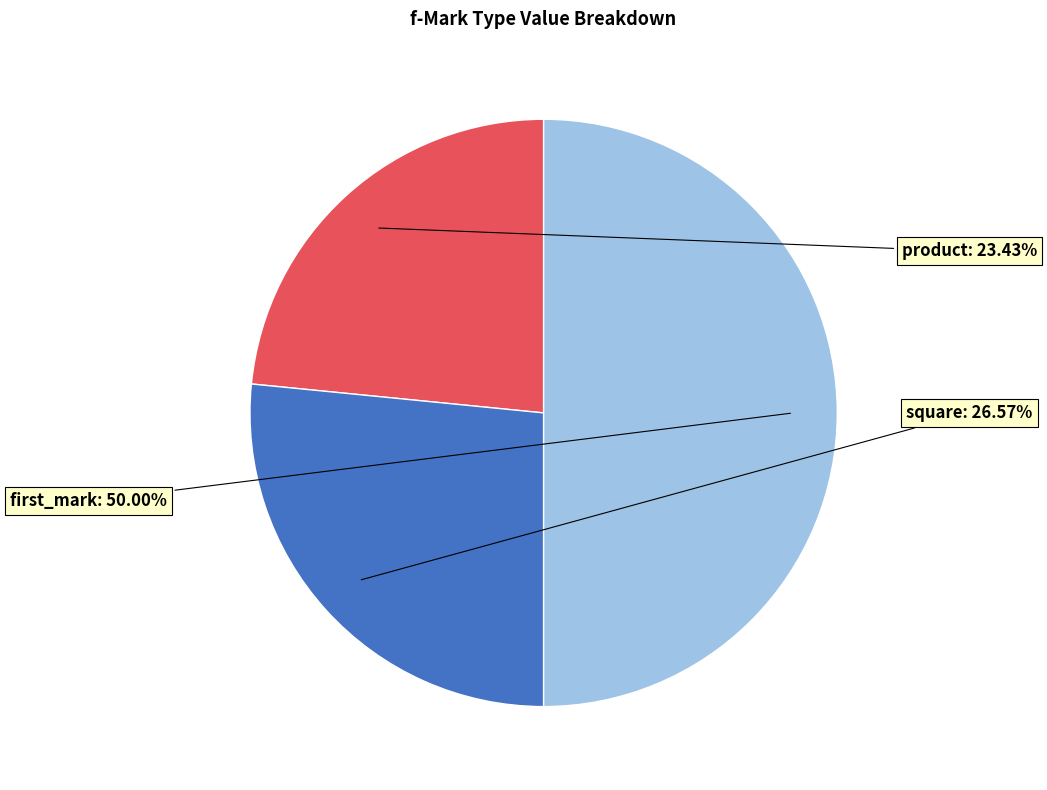

Which slice is the largest?

first_mark